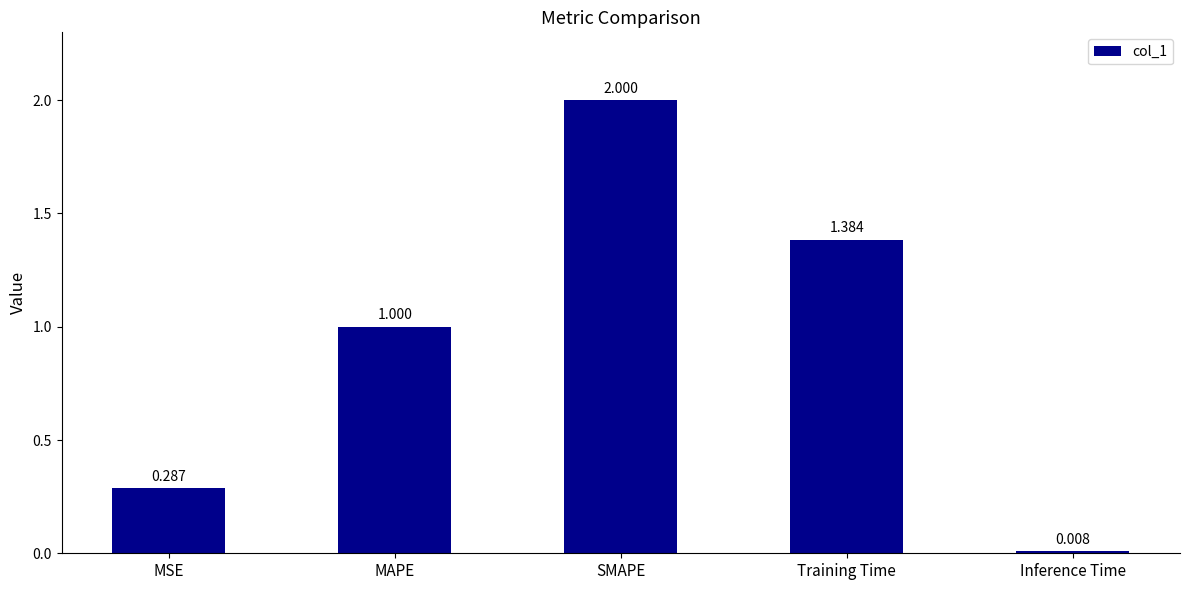

What is the difference between the values at MSE and SMAPE?

1.7